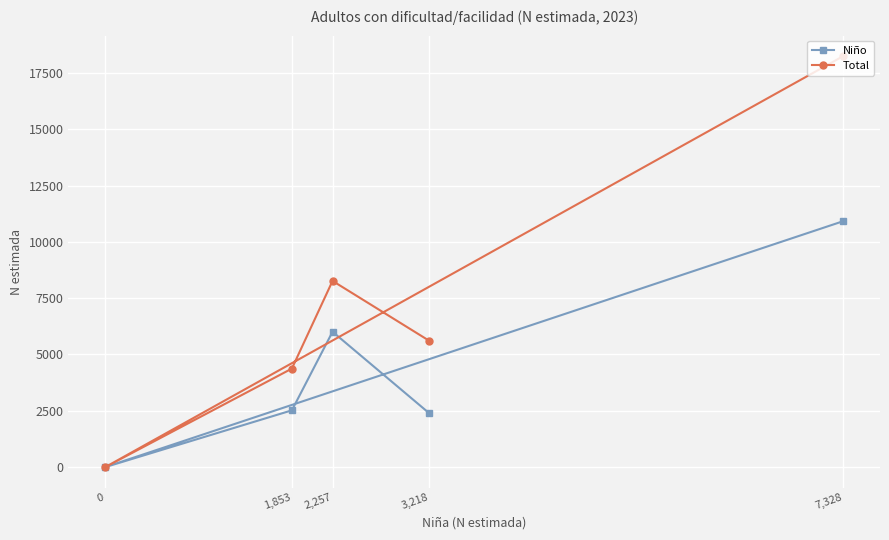

True or false: Niño and Total cross at least once.

False